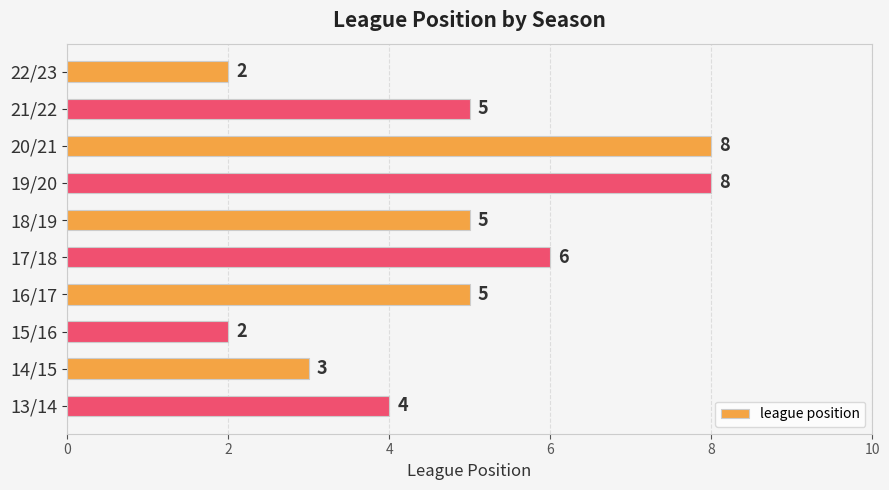

Reading top to bottom, transcribe all the data shown in this chart.

22/23=2	21/22=5	20/21=8	19/20=8	18/19=5	17/18=6	16/17=5	15/16=2	14/15=3	13/14=4